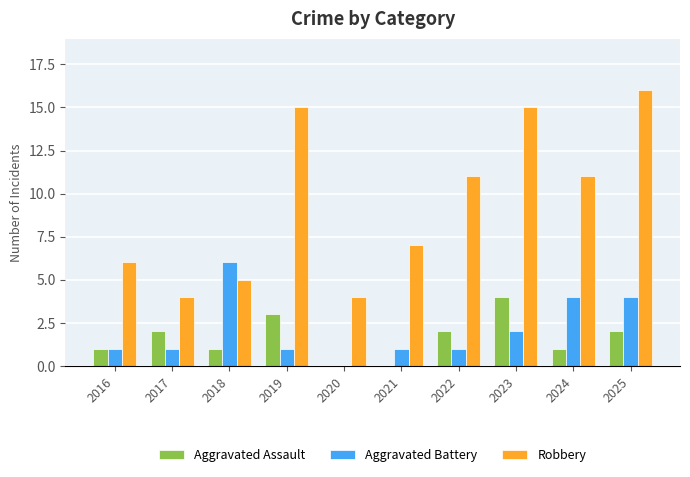

Are the bars grouped side by side (vs. stacked)?

Yes